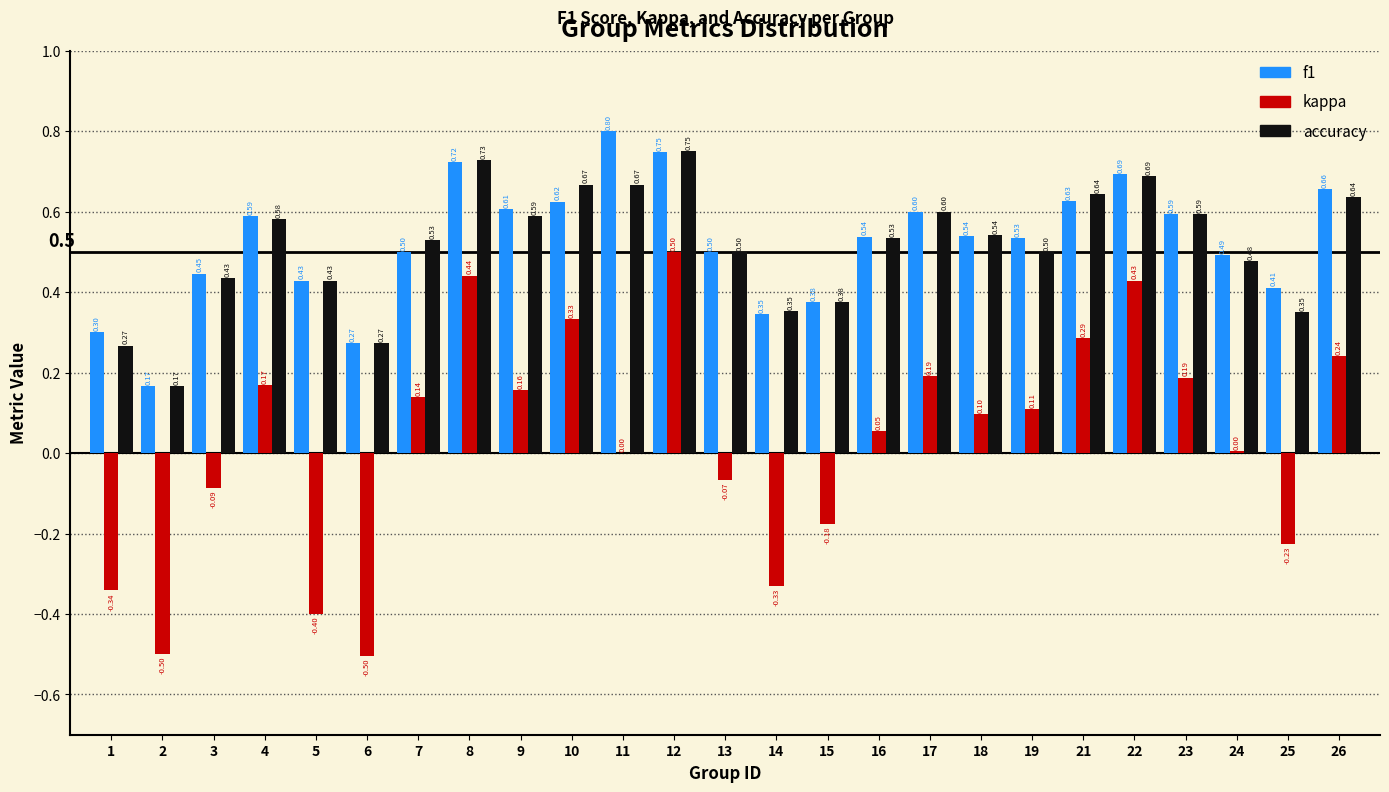

Which series changed the most between 3 and 18?

kappa